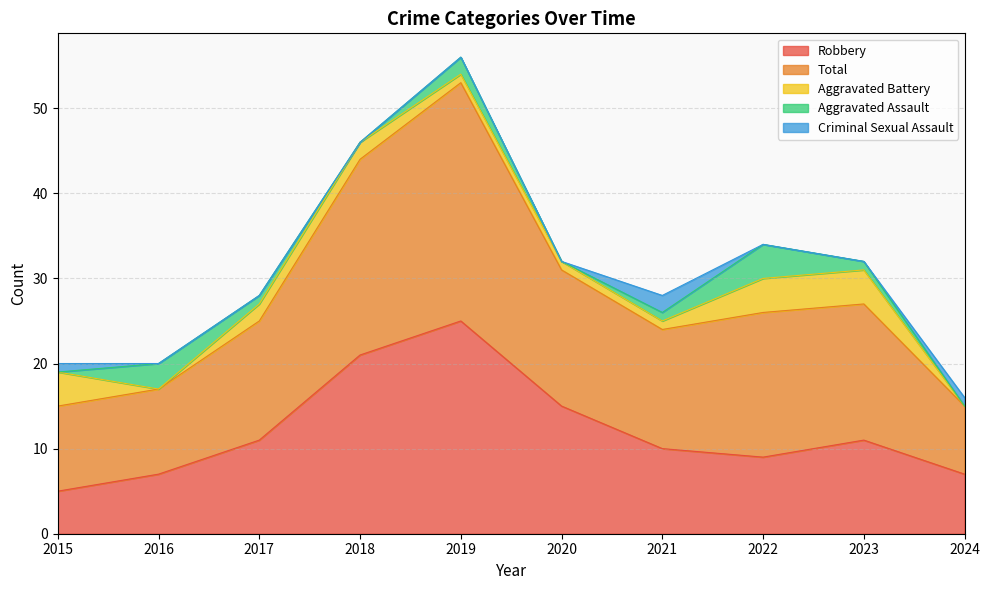

At which category does Robbery reach its first local valley?

2022